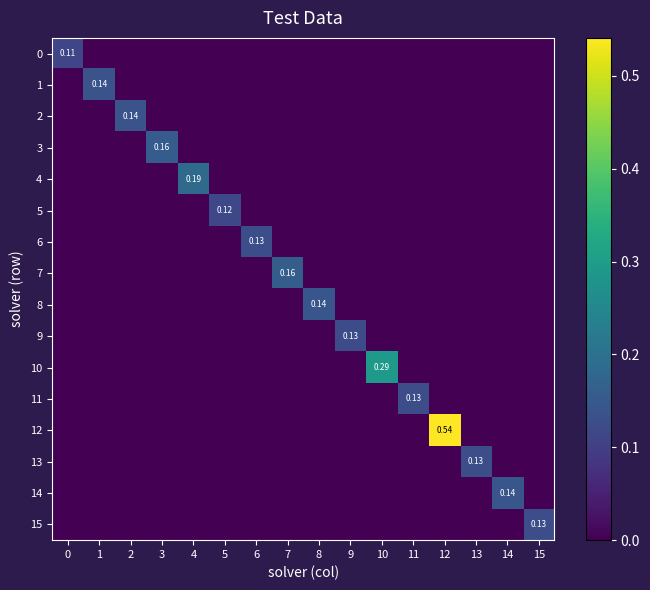

Count the number of categories in the chart.

16